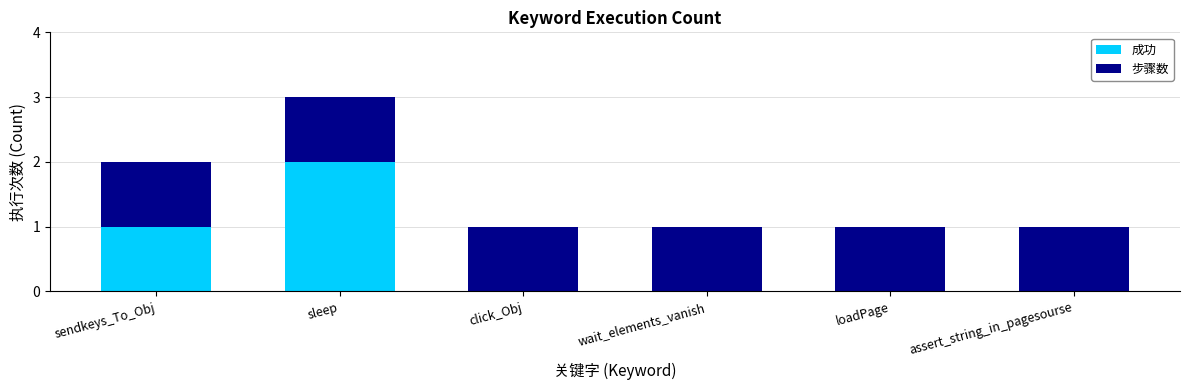

What are all the series names shown in the legend?

成功, 步骤数